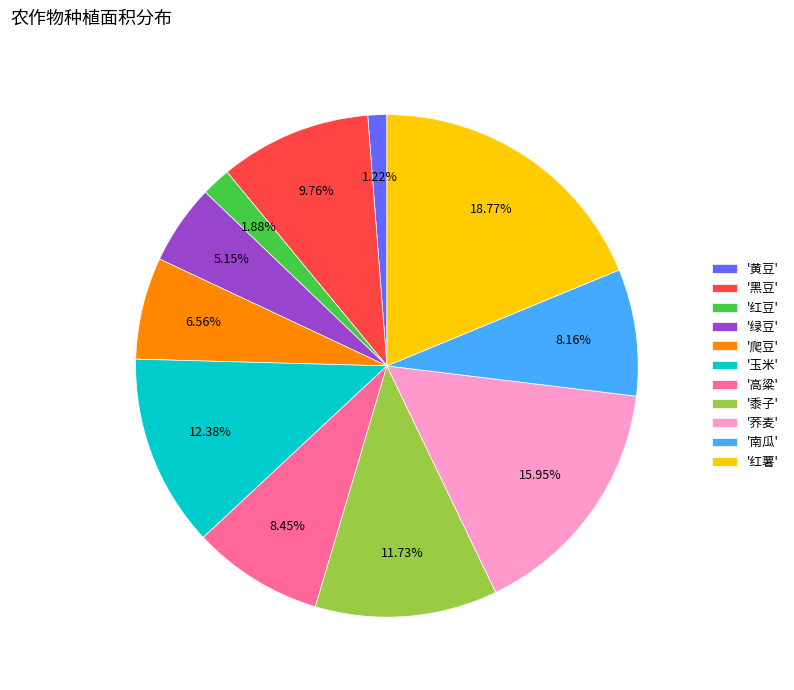

Which slice is the smallest?

'黄豆'